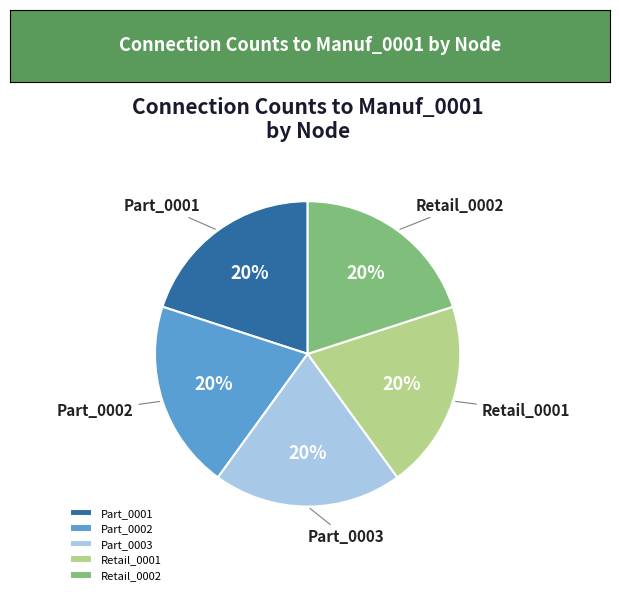

Is there a majority slice in this chart?

No